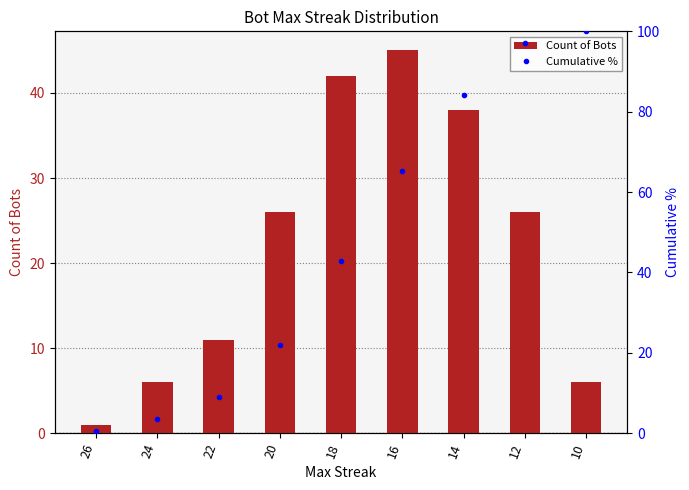

At which label does Count of Bots reach its minimum?

26